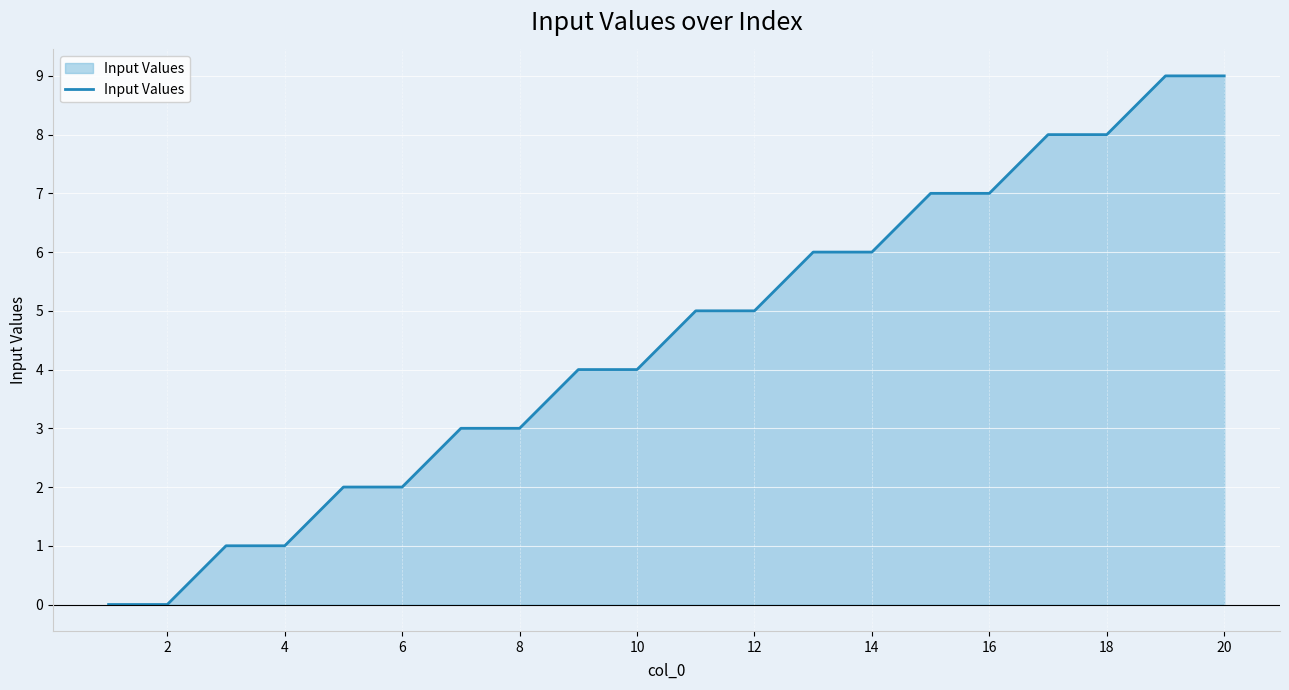

What is the difference between the maximum and minimum values?

9